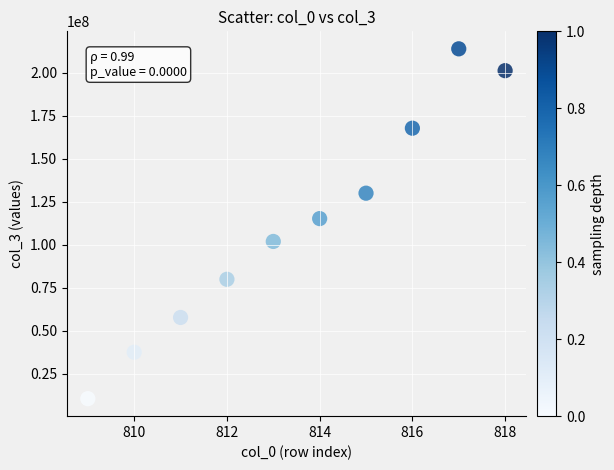

What Y value in the scatter plot is closest to 112271087?

115266483.5